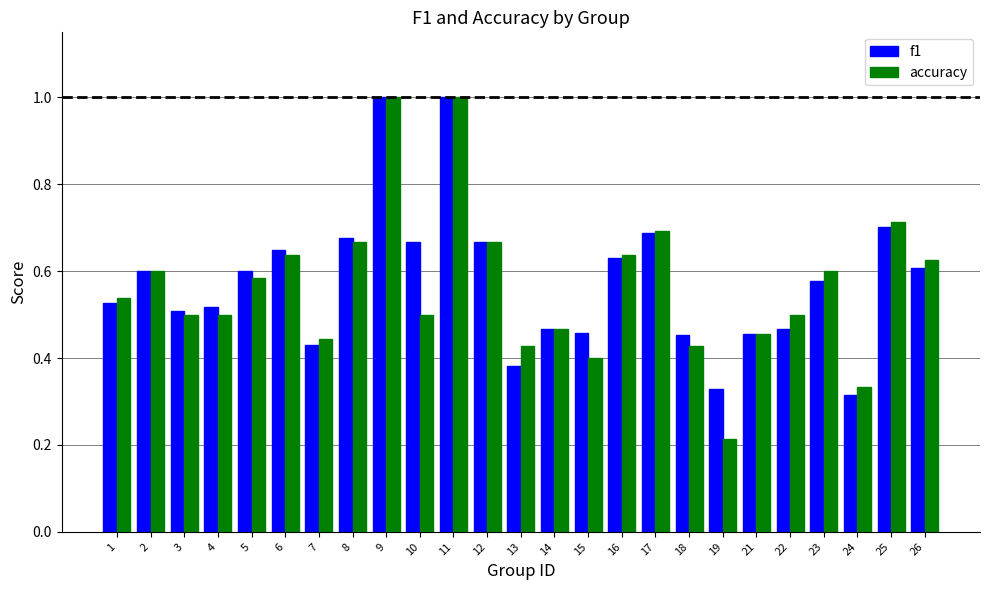

The value of accuracy at 14 is 0.2. True or false?

False